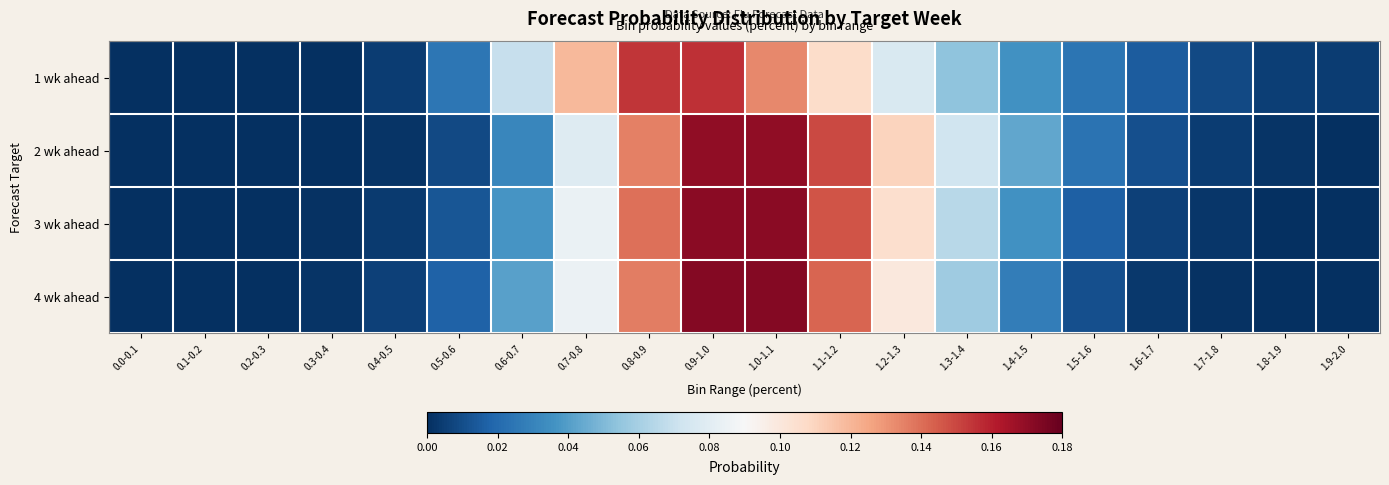

Reading left to right, transcribe all the data shown in this chart.

1 wk ahead: 0.0-0.1=0.0	0.1-0.2=0.0	0.2-0.3=0.0	0.3-0.4=0.0	0.4-0.5=0.0	0.5-0.6=0.0	0.6-0.7=0.1	0.7-0.8=0.1	0.8-0.9=0.2	0.9-1.0=0.2	1.0-1.1=0.1	1.1-1.2=0.1	1.2-1.3=0.1	1.3-1.4=0.1	1.4-1.5=0.0	1.5-1.6=0.0	1.6-1.7=0.0	1.7-1.8=0.0	1.8-1.9=0.0	1.9-2.0=0.0
2 wk ahead: 0.0-0.1=0.0	0.1-0.2=0.0	0.2-0.3=0.0	0.3-0.4=0.0	0.4-0.5=0.0	0.5-0.6=0.0	0.6-0.7=0.0	0.7-0.8=0.1	0.8-0.9=0.1	0.9-1.0=0.2	1.0-1.1=0.2	1.1-1.2=0.1	1.2-1.3=0.1	1.3-1.4=0.1	1.4-1.5=0.0	1.5-1.6=0.0	1.6-1.7=0.0	1.7-1.8=0.0	1.8-1.9=0.0	1.9-2.0=0.0
3 wk ahead: 0.0-0.1=0.0	0.1-0.2=0.0	0.2-0.3=0.0	0.3-0.4=0.0	0.4-0.5=0.0	0.5-0.6=0.0	0.6-0.7=0.0	0.7-0.8=0.1	0.8-0.9=0.1	0.9-1.0=0.2	1.0-1.1=0.2	1.1-1.2=0.1	1.2-1.3=0.1	1.3-1.4=0.1	1.4-1.5=0.0	1.5-1.6=0.0	1.6-1.7=0.0	1.7-1.8=0.0	1.8-1.9=0.0	1.9-2.0=0.0
4 wk ahead: 0.0-0.1=0.0	0.1-0.2=0.0	0.2-0.3=0.0	0.3-0.4=0.0	0.4-0.5=0.0	0.5-0.6=0.0	0.6-0.7=0.0	0.7-0.8=0.1	0.8-0.9=0.1	0.9-1.0=0.2	1.0-1.1=0.2	1.1-1.2=0.1	1.2-1.3=0.1	1.3-1.4=0.1	1.4-1.5=0.0	1.5-1.6=0.0	1.6-1.7=0.0	1.7-1.8=0.0	1.8-1.9=0.0	1.9-2.0=0.0